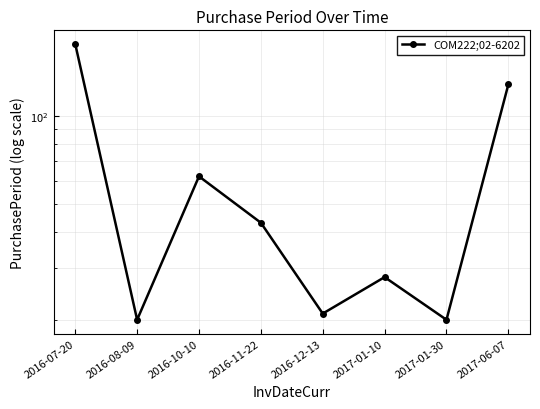

The value at 2016-10-10 is 62. True or false?

True